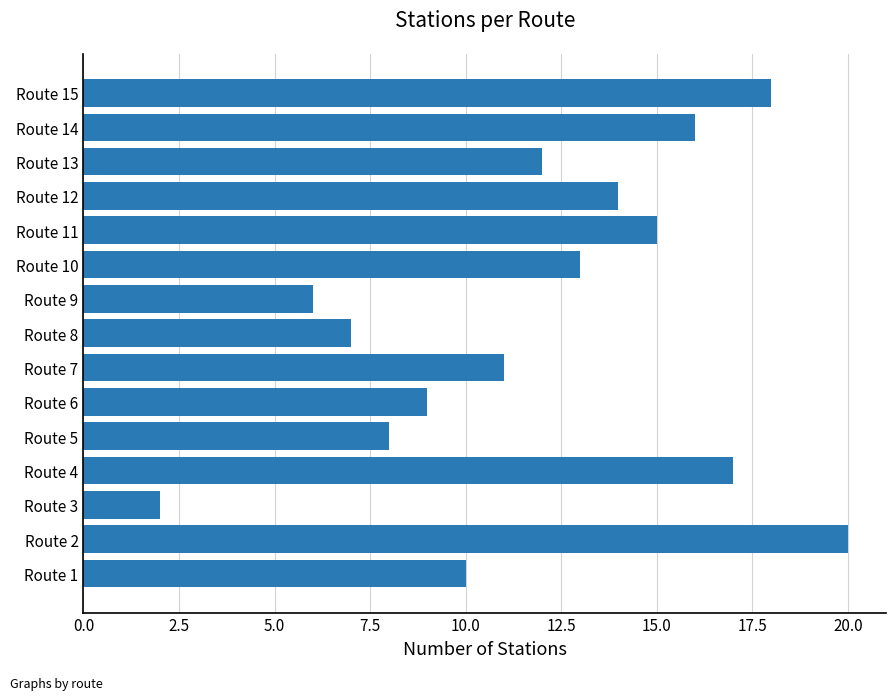

How many bars are there in total?

15